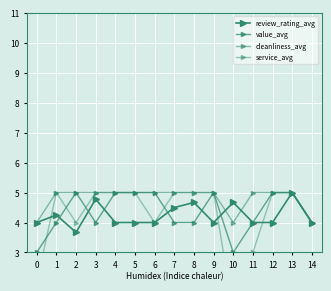

What is the difference between the maximum and minimum values in the review_rating_avg series?

1.3